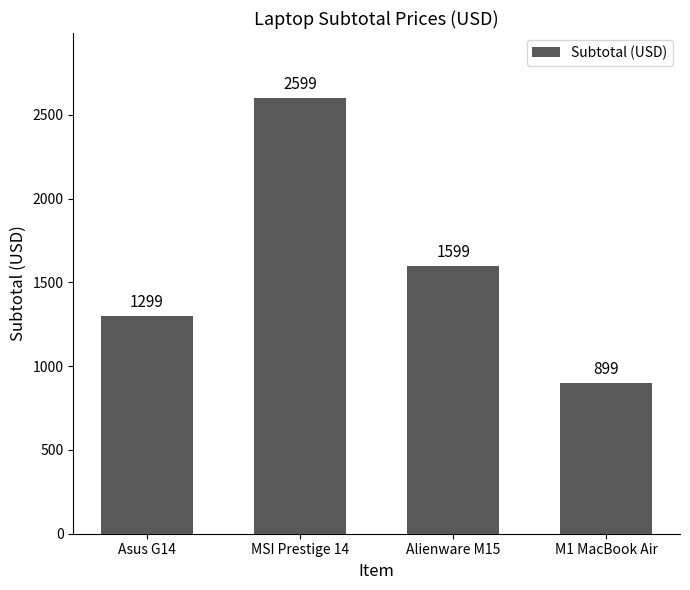

What is the maximum value shown in the chart?

2599